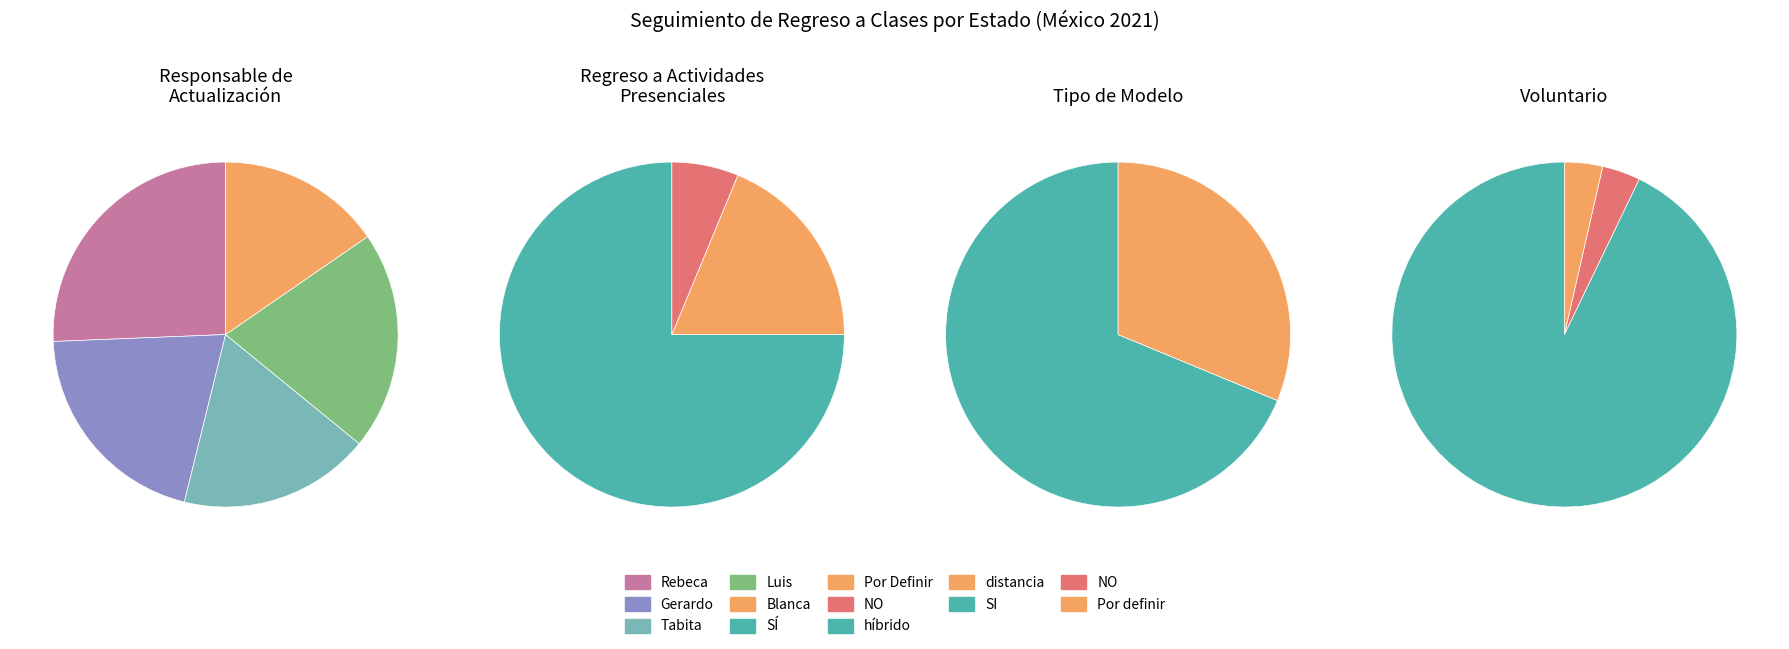

To the nearest percent, what is the average slice percentage?

20%